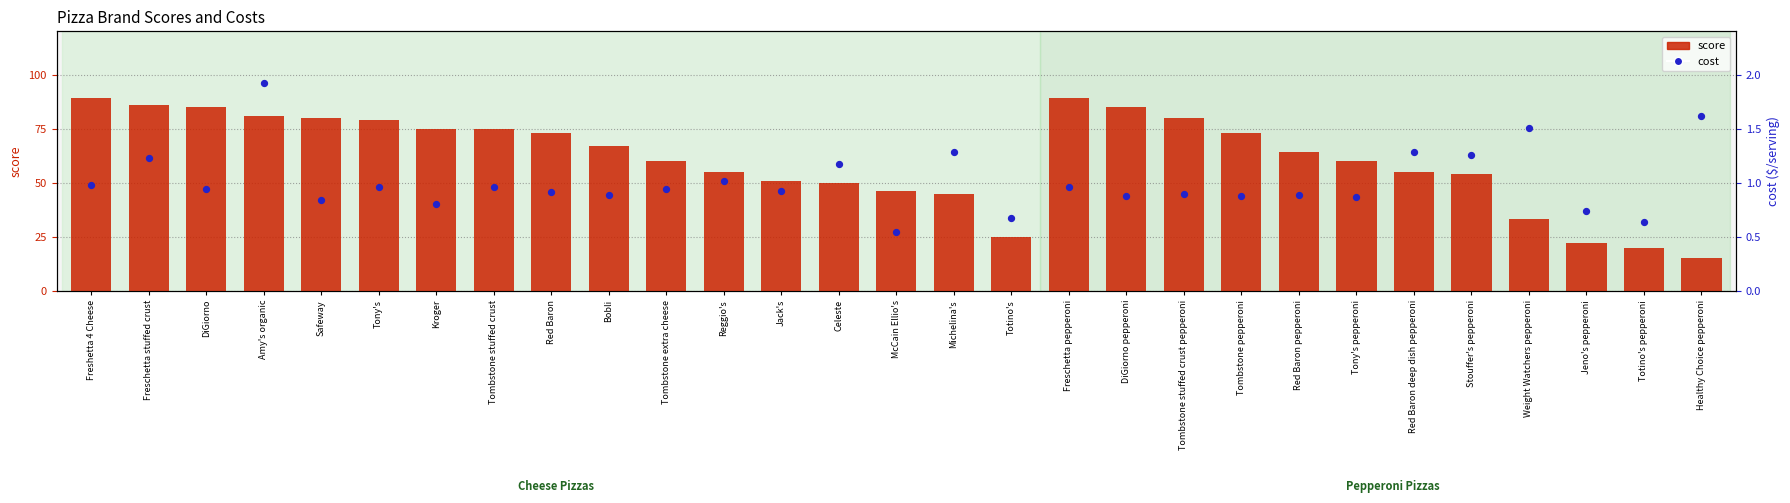

Which series reaches the minimum Y coordinate?

cost